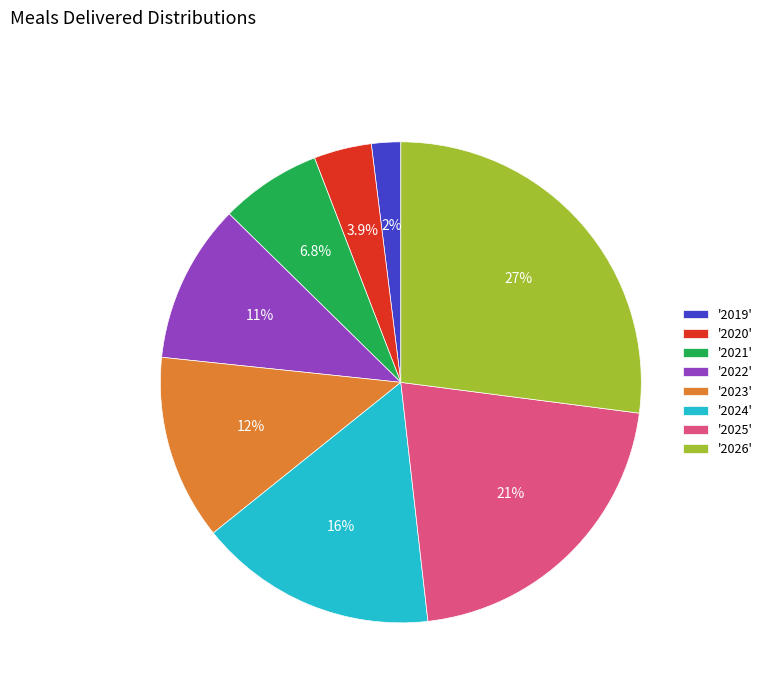

Is there a majority slice in this chart?

No